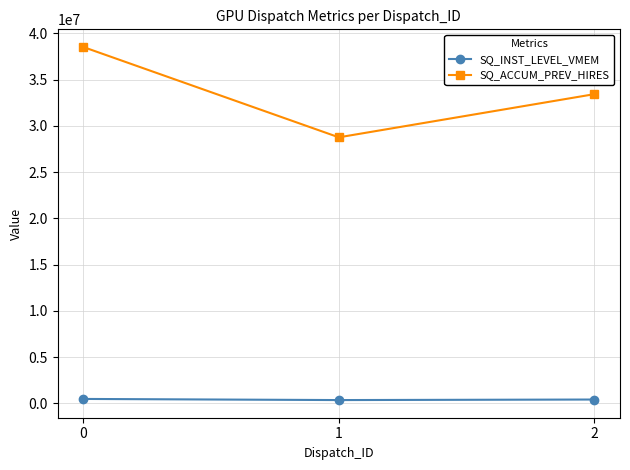

What are all the series names shown in the legend?

SQ_INST_LEVEL_VMEM, SQ_ACCUM_PREV_HIRES